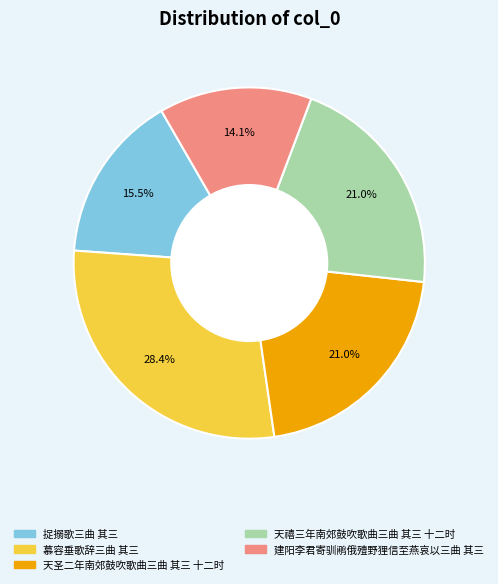

To the nearest percent, what is the difference between the largest and smallest slice percentages?

14%